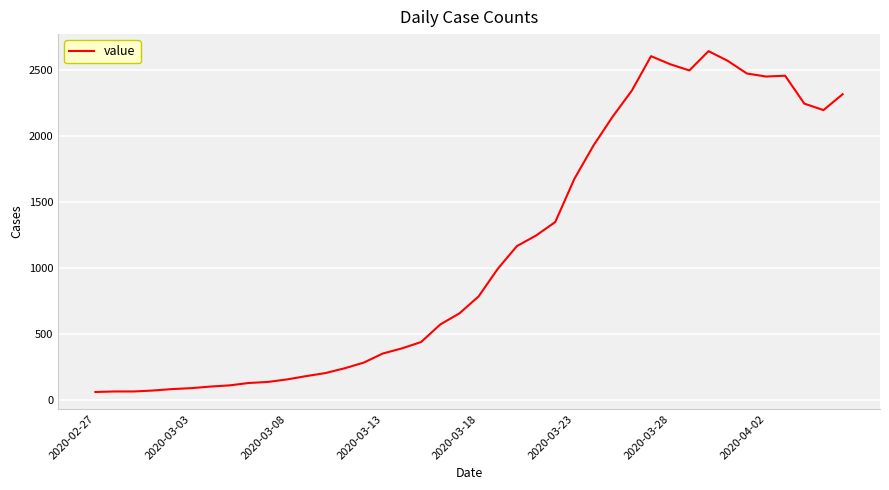

What is the smallest value displayed?

61